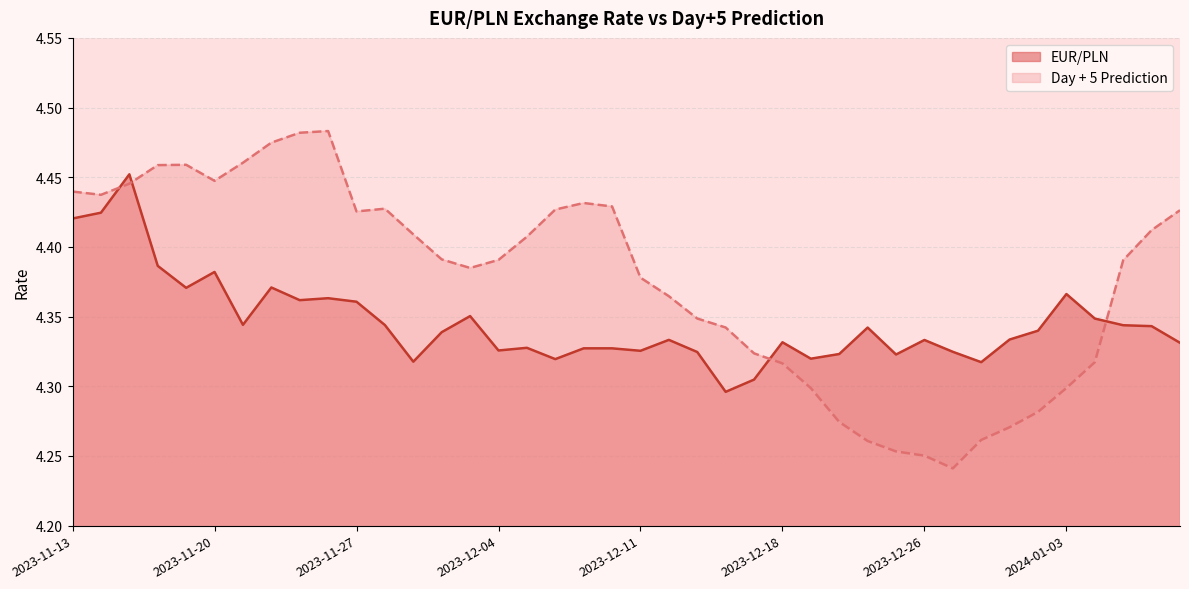

What is the spread (max minus min) of values at 2023-11-16?

0.1